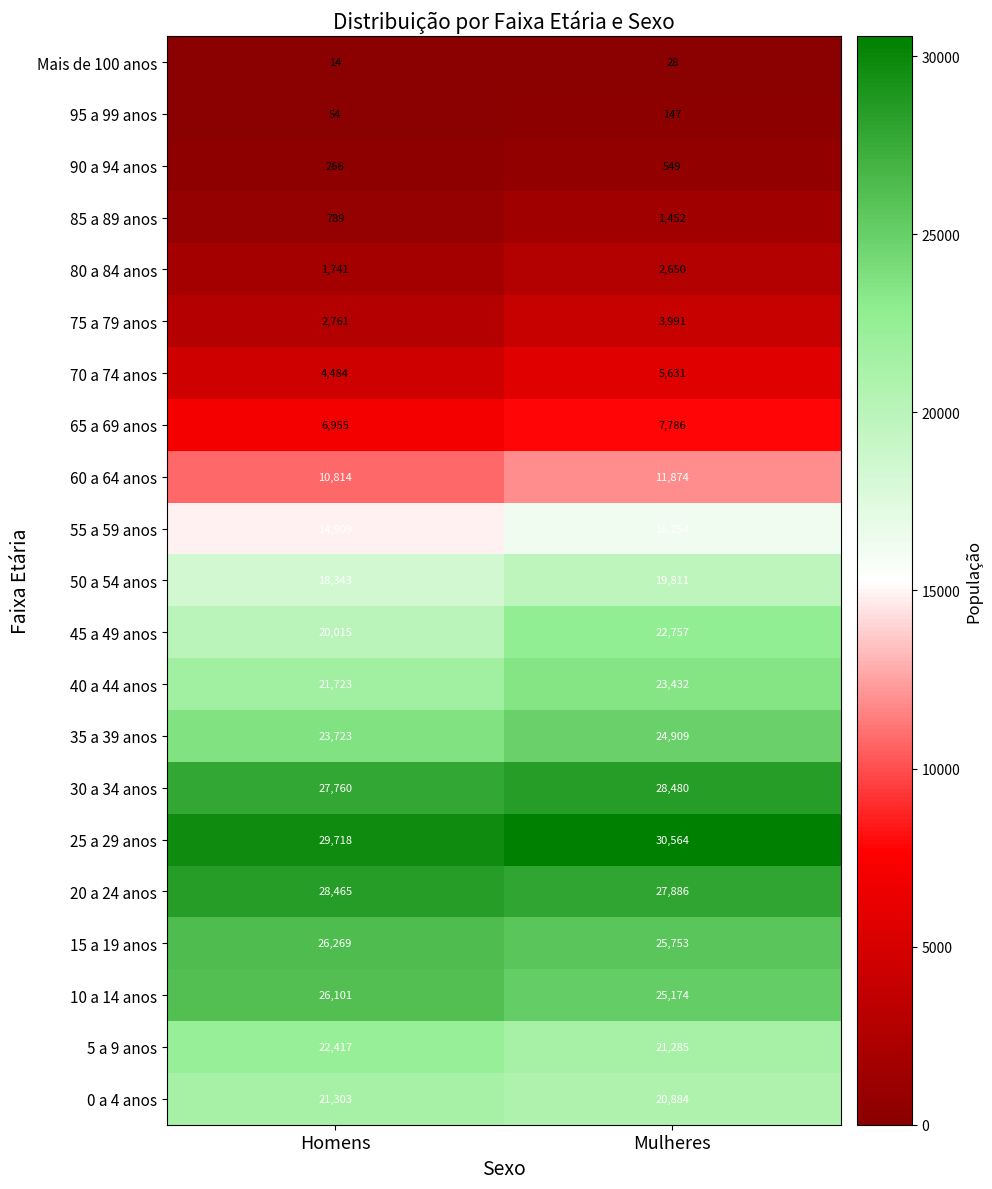

At which label does 80 a 84 anos reach its minimum?

Homens